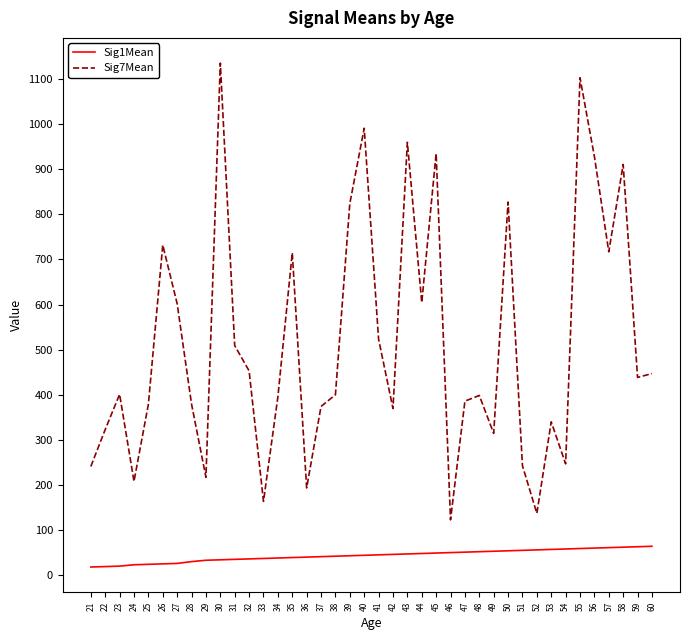

How many interior local peaks does the Sig7Mean series have?

12